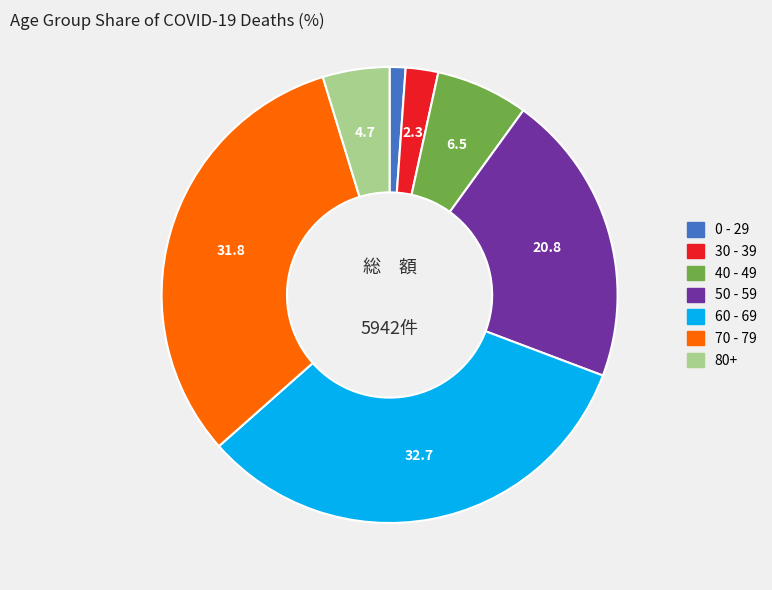

Is there a majority slice in this chart?

No